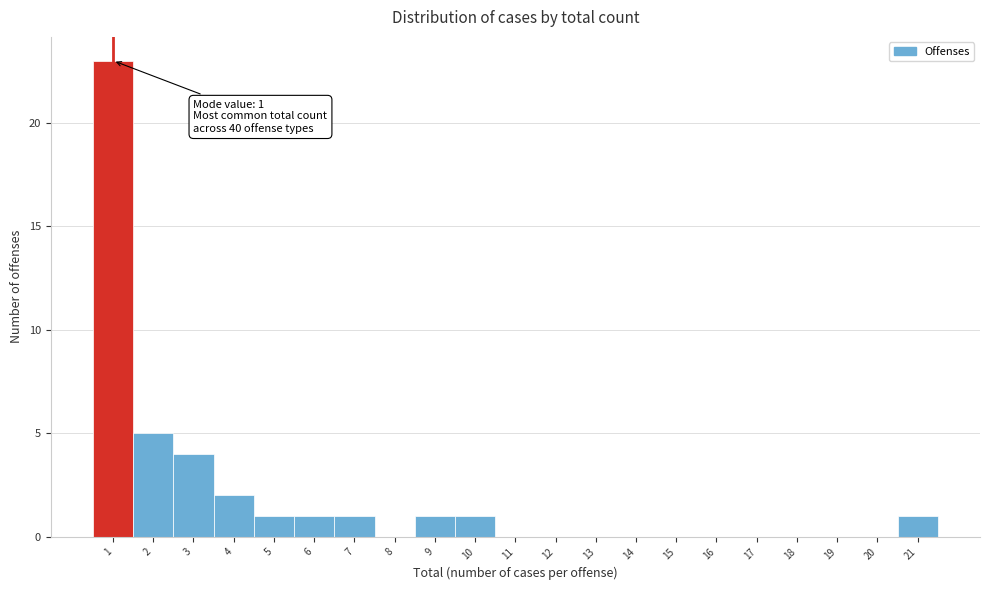

Which range on the x-axis has the tallest bar?

0.5 to 1.5